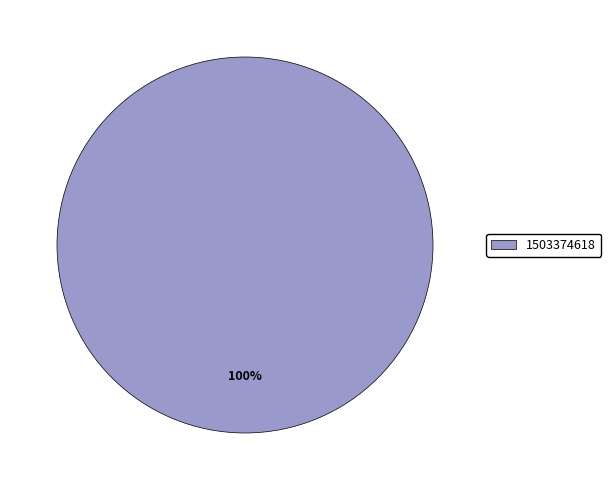

How many slices are in this pie chart?

1